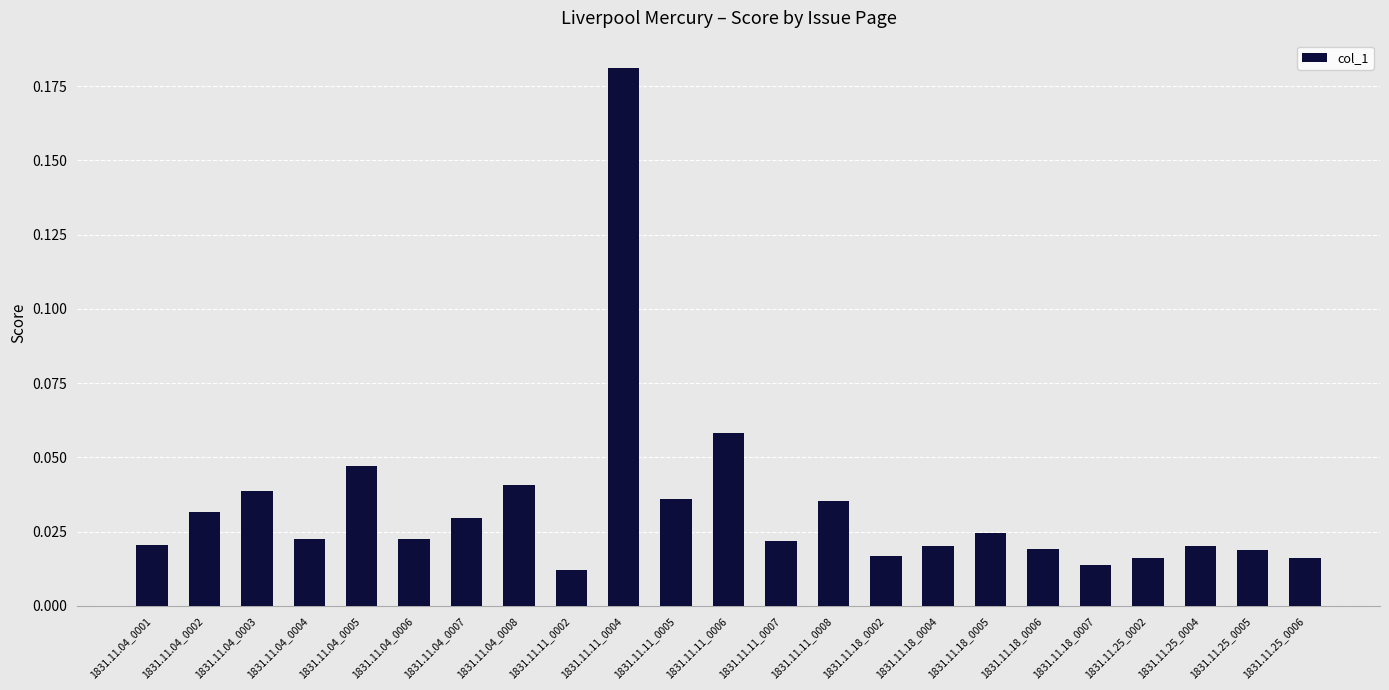

What is the label of the 16th bar from the left?

1831.11.18_0004